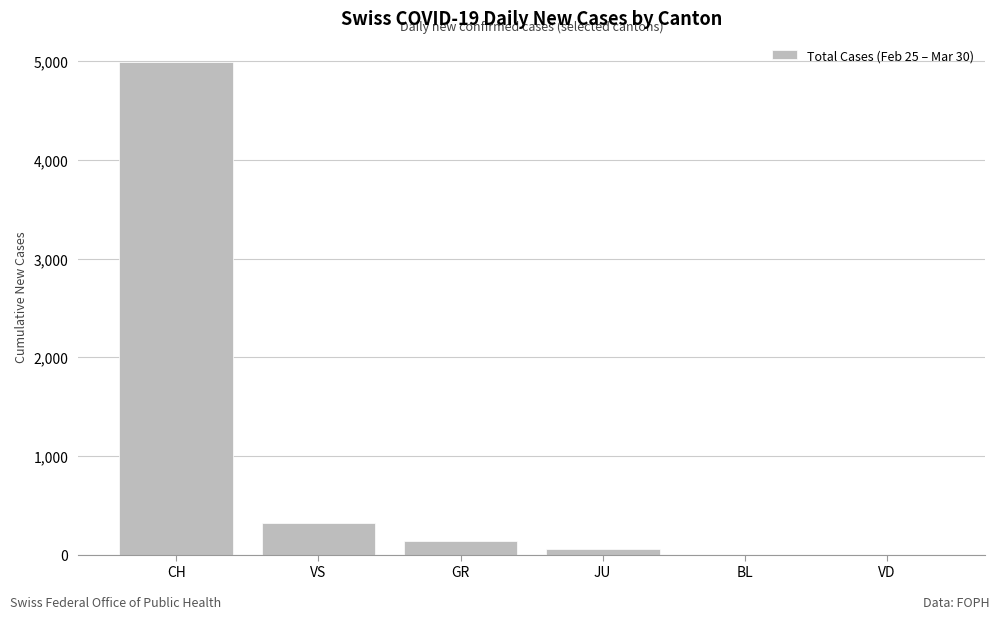

Which has a higher value, BL or GR?

GR